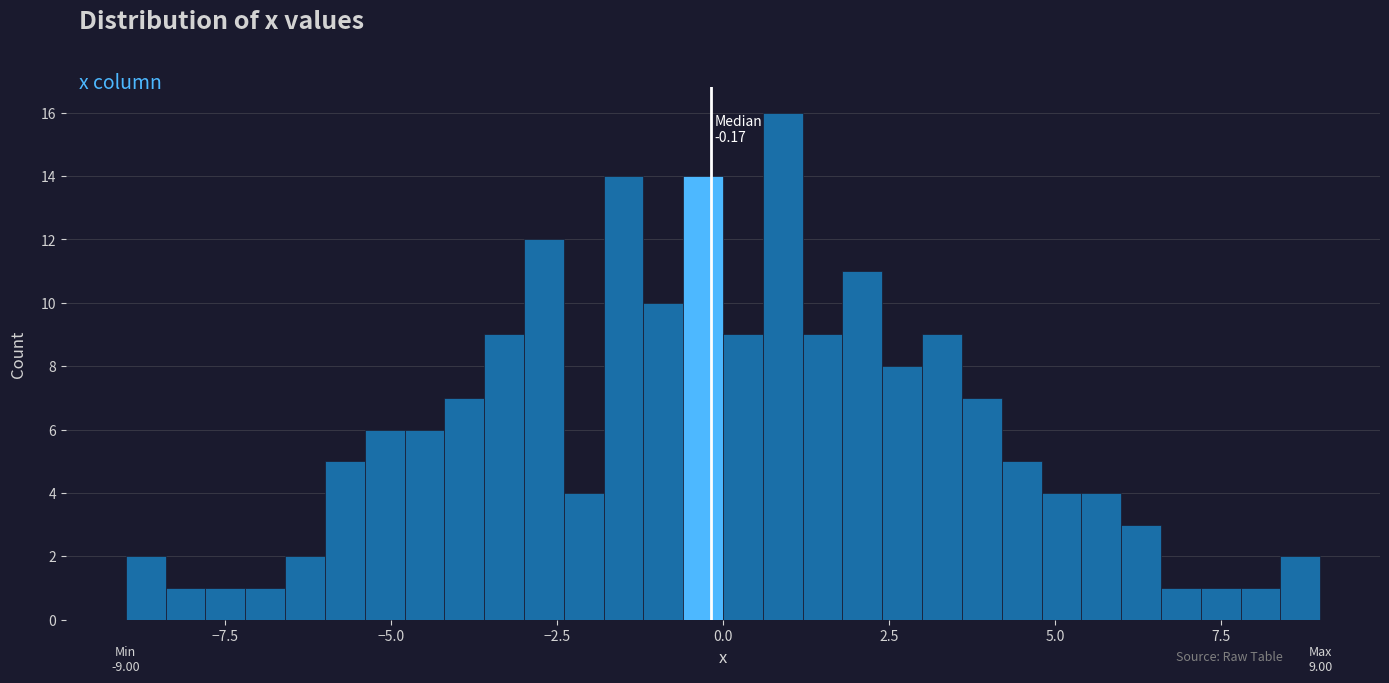

Around what value on the x-axis is the tallest bar? Give the approximate position of its centre, as read against the axis.

1.0